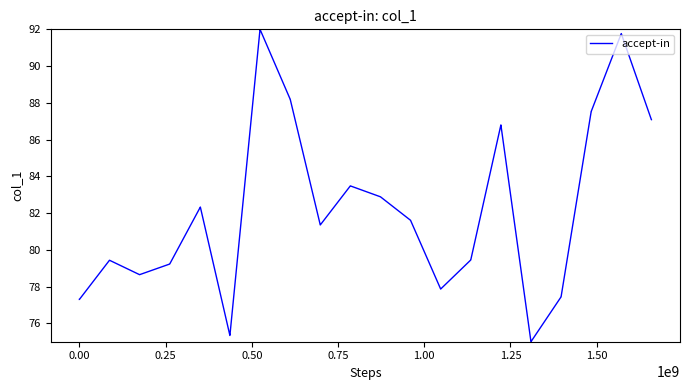

What is the difference between the maximum and minimum values?

17.0